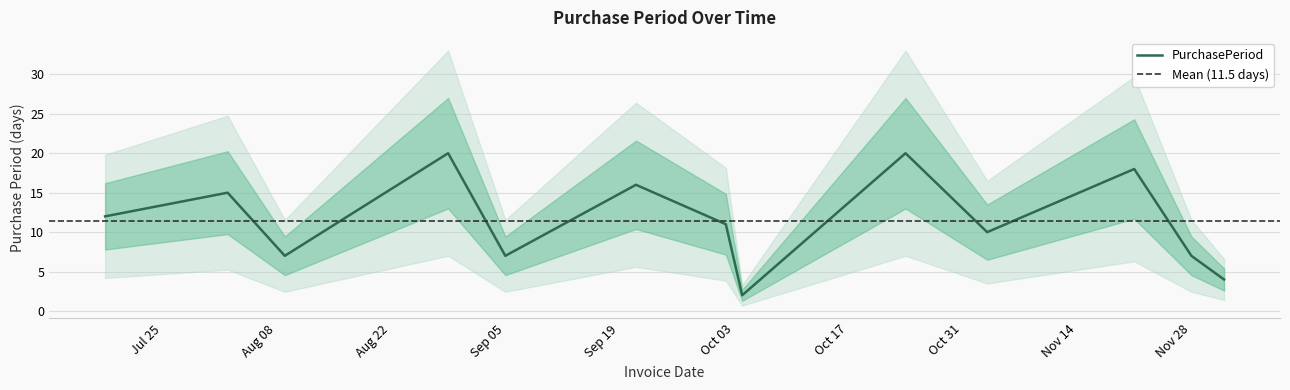

What is the difference between the maximum and minimum values?

18